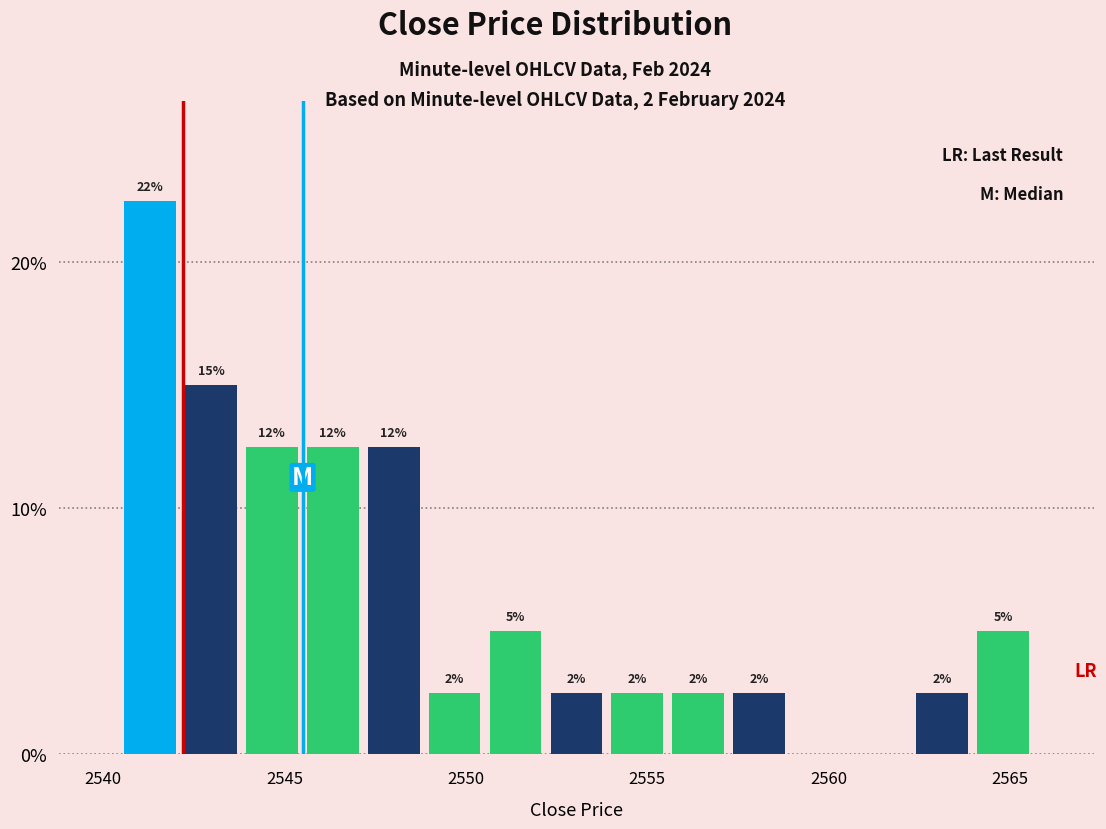

Around what value on the x-axis is the tallest bar? Give the approximate position of its centre, as read against the axis.

2541.5